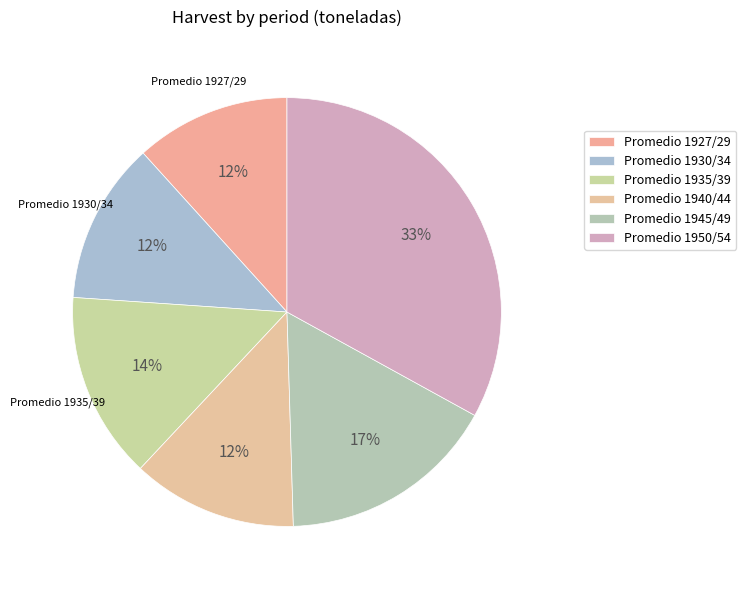

How many slices are in this pie chart?

6